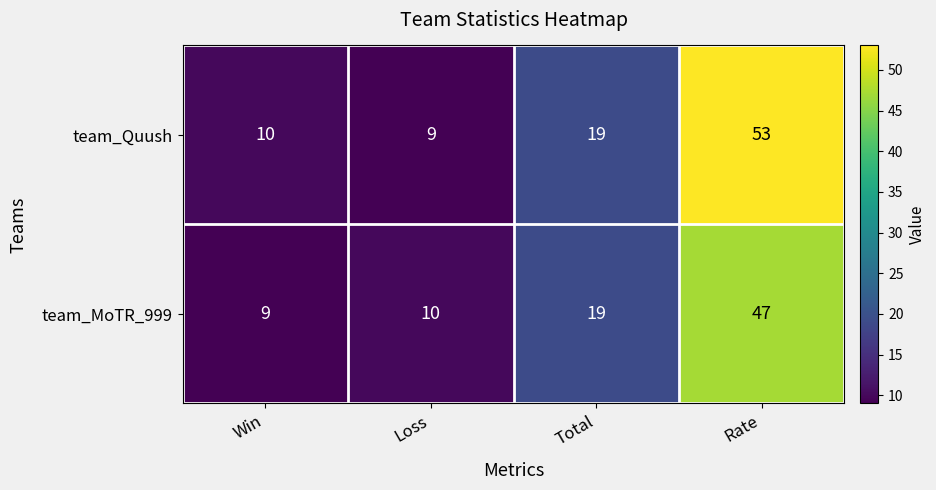

Rank the series by their average value, from lowest to highest.

team_MoTR_999, team_Quush